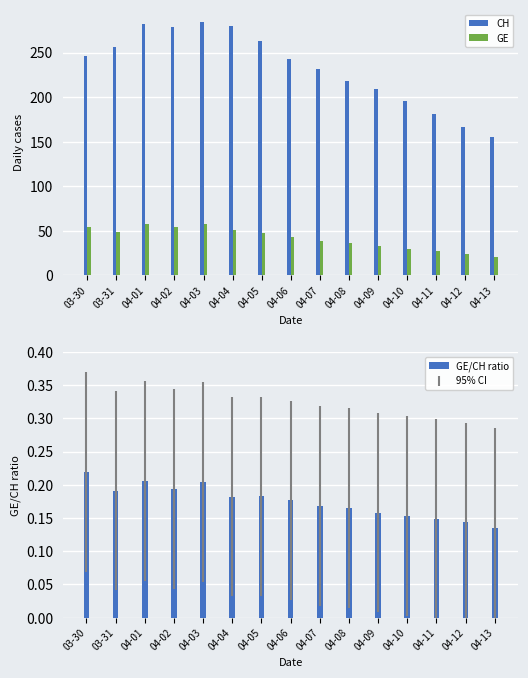

Rank the series at 04-13 from highest to lowest value.

CH, GE, GE/CH ratio